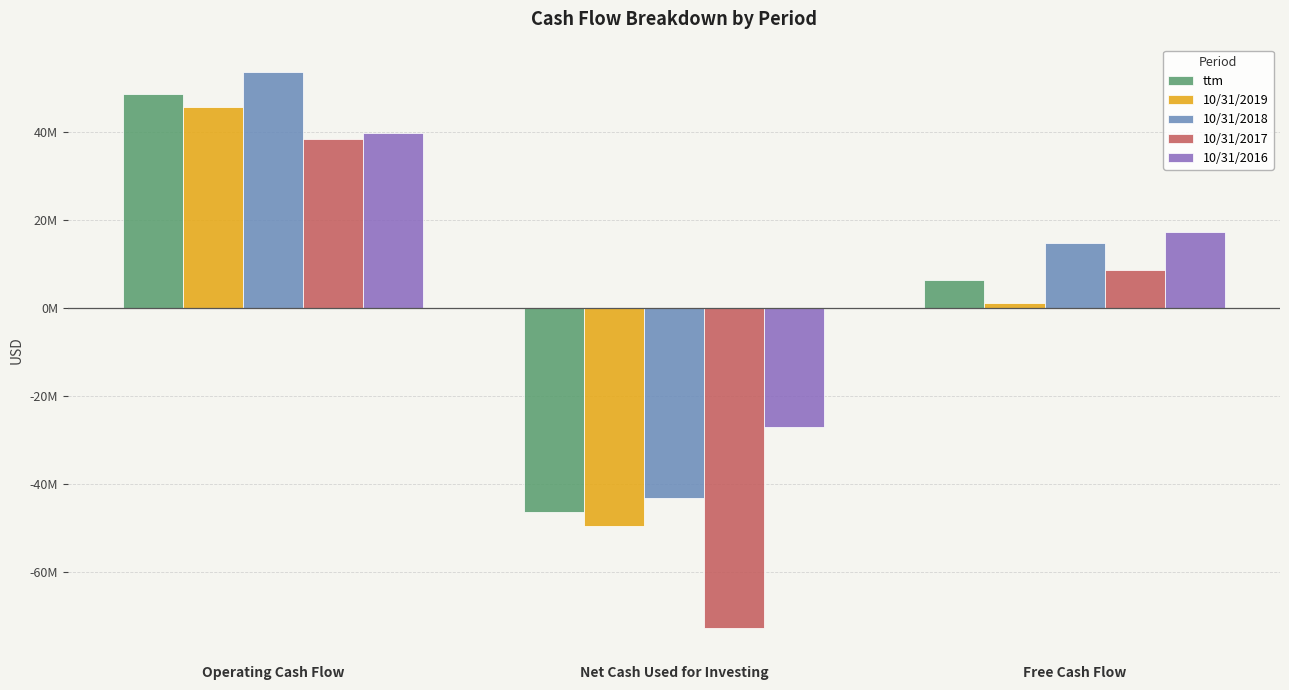

Does the chart contain any negative values?

Yes